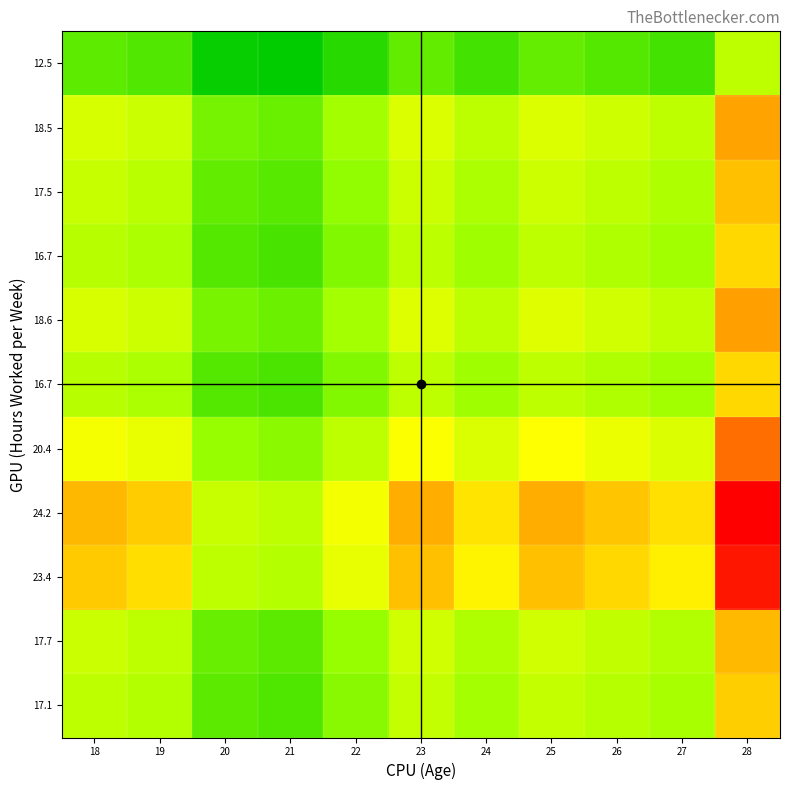

Count the number of categories in the chart.

11